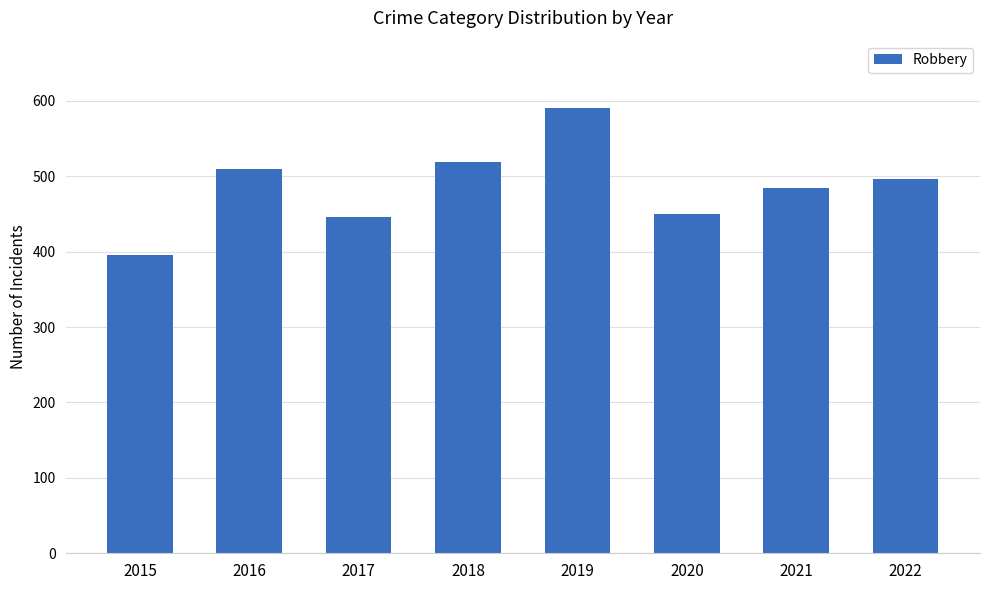

What is the ratio of the value at 2020 to the value at 2018?

0.9